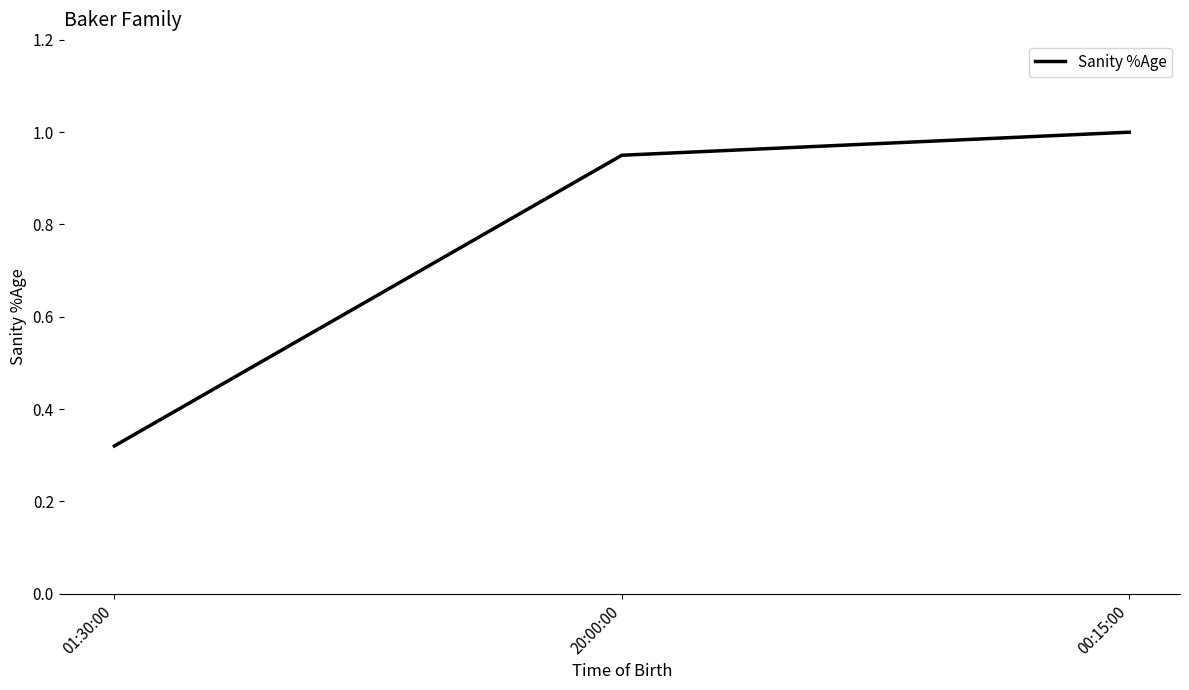

What position from the right is 20:00:00?

2